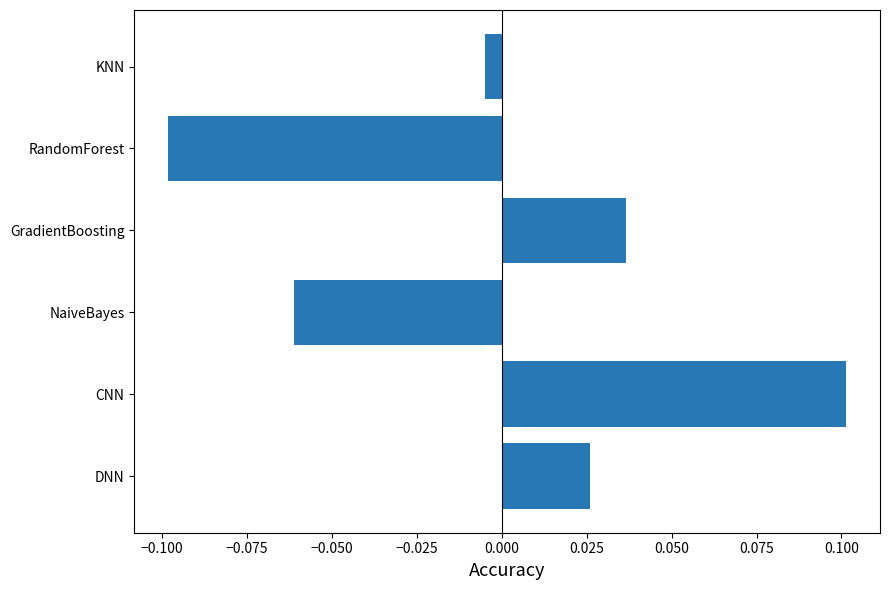

How many values are below 0?

3